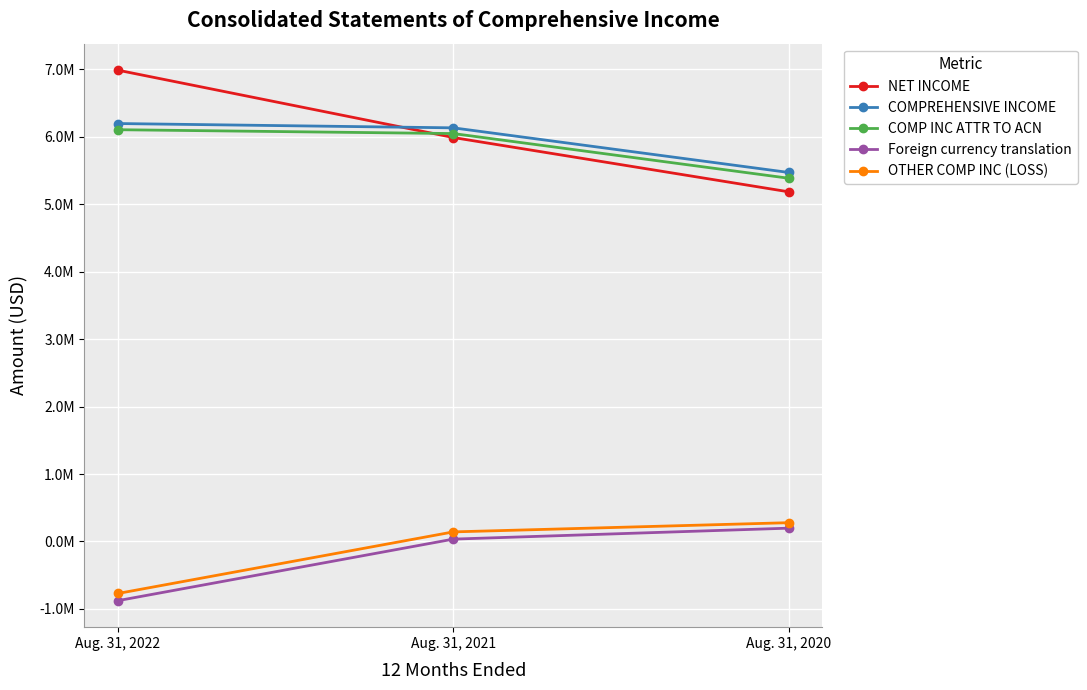

What is the average value of the Foreign currency translation series?

-214782